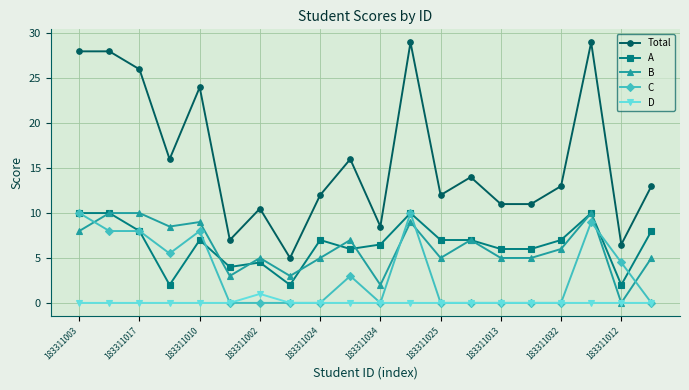

What is the value of the C point at the 5th from the left?

8.0